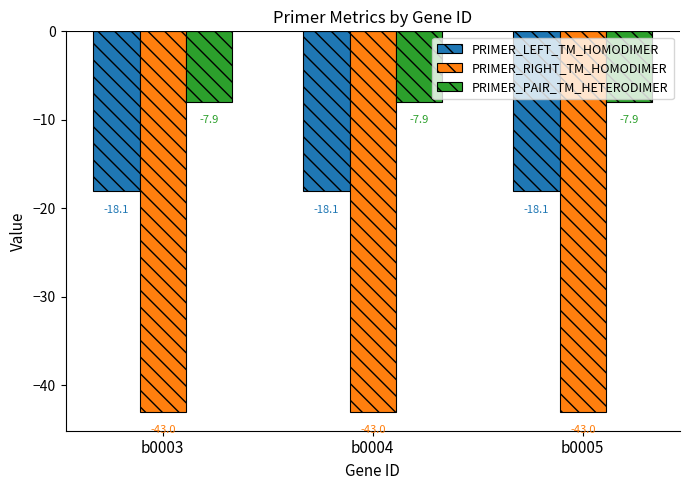

Rank the series by their average value, from highest to lowest.

PRIMER_PAIR_TM_HETERODIMER, PRIMER_LEFT_TM_HOMODIMER, PRIMER_RIGHT_TM_HOMODIMER